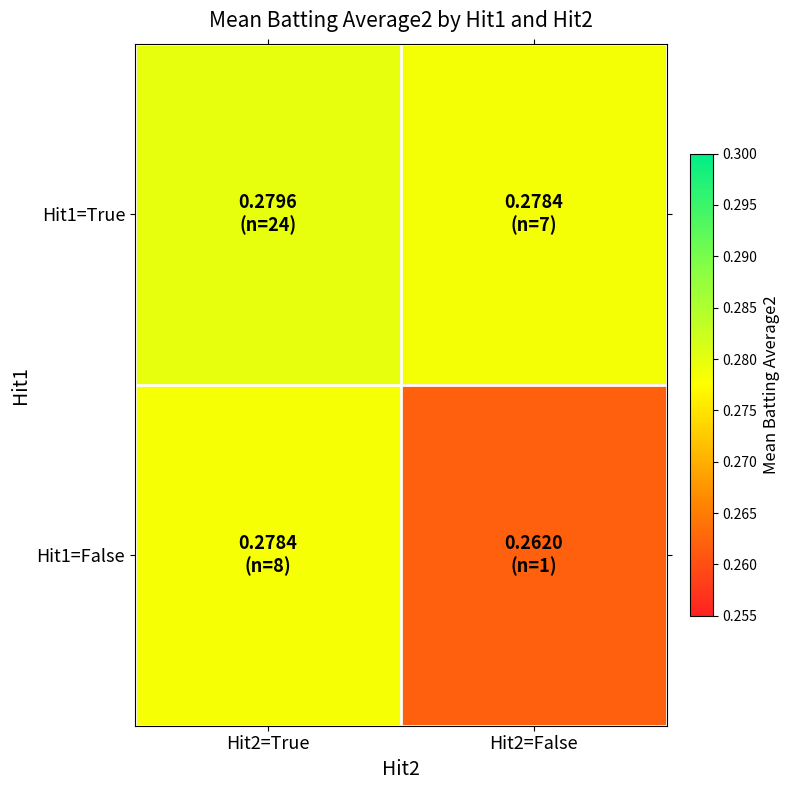

Rank the series by their average value, from highest to lowest.

Hit1=True, Hit1=False